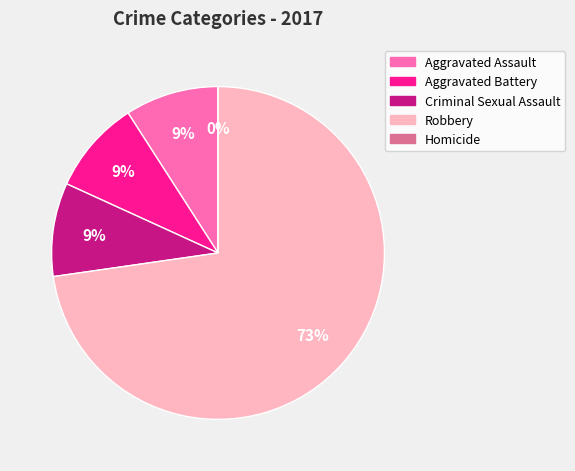

Combined, do Robbery and Aggravated Battery account for over 50%?

Yes